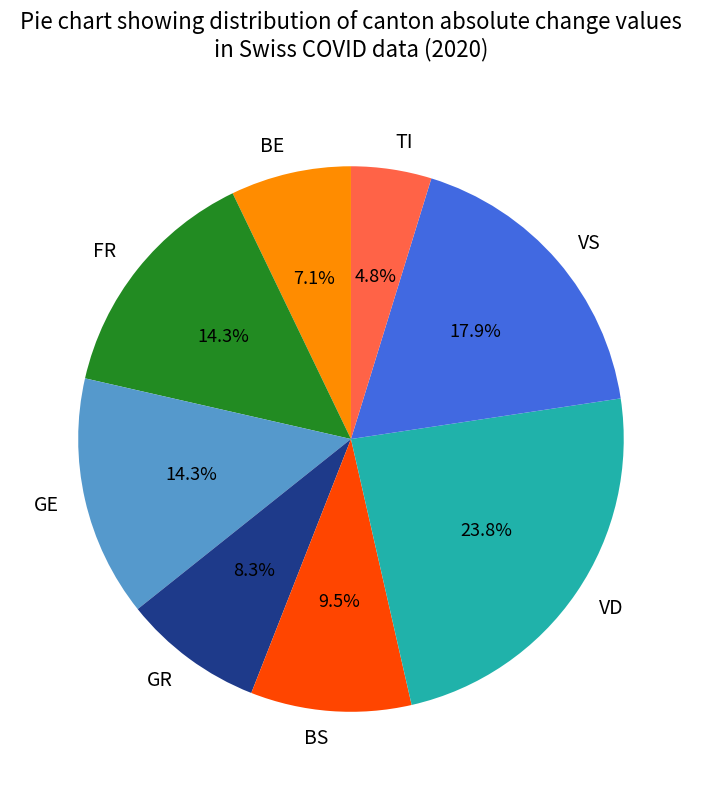

Which has a higher value, GE or BE?

GE